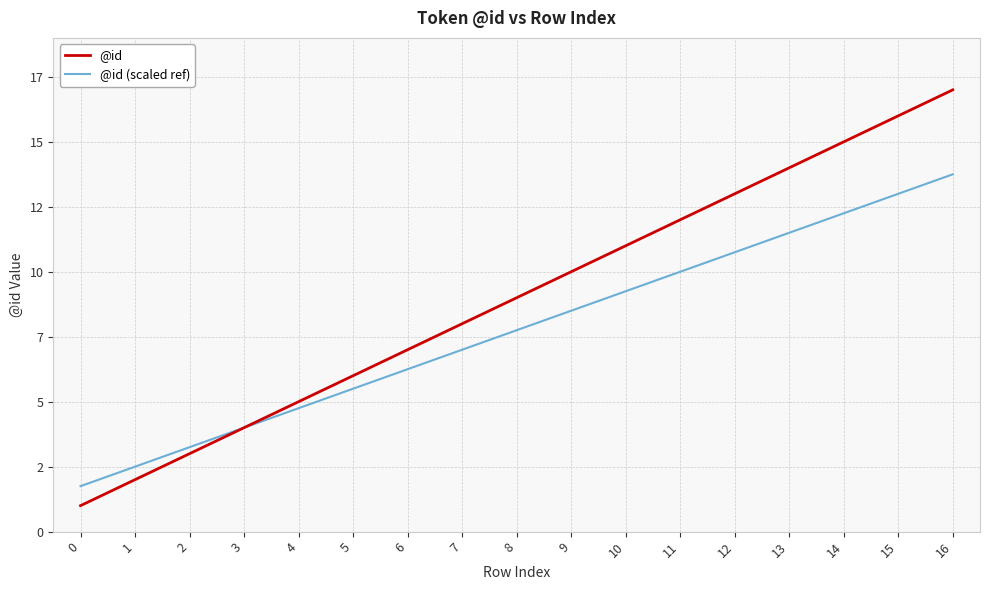

Reading right to left, transcribe all the data shown in this chart.

@id: 17.0	16.0	15.0	14.0	13.0	12.0	11.0	10.0	9.0	8.0	7.0	6.0	5.0	4.0	3.0	2.0	1.0
@id (scaled ref): 13.8	13.0	12.2	11.5	10.8	10.0	9.2	8.5	7.8	7.0	6.2	5.5	4.8	4.0	3.2	2.5	1.8